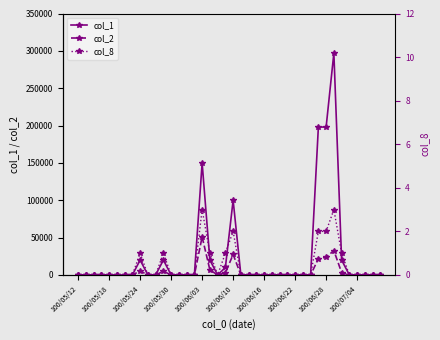

True or false: col_1 has more than 1 interior local peaks.

True